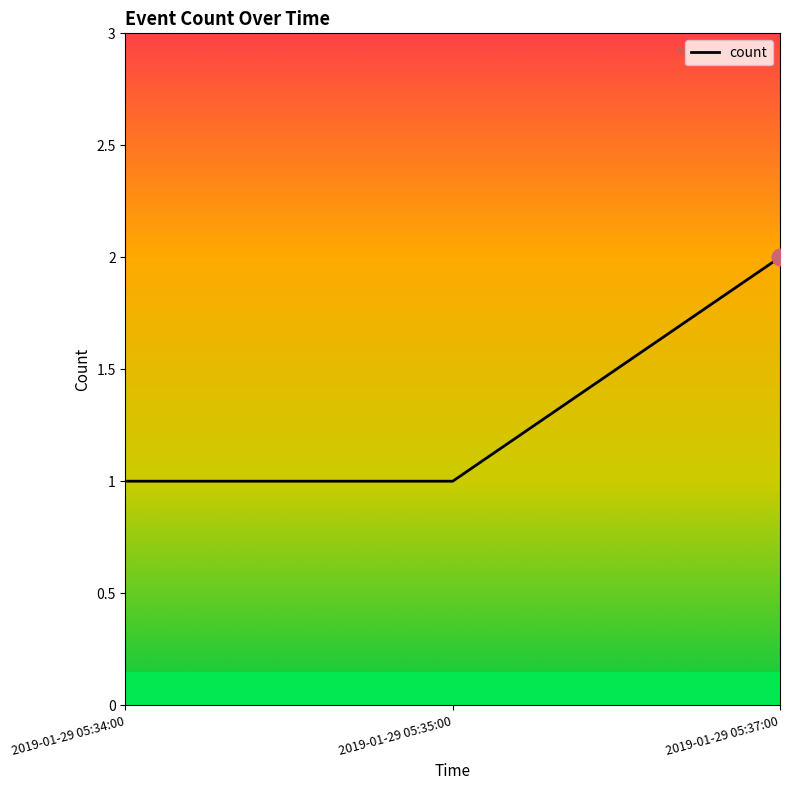

Does the chart display data point markers on the line(s)?

No